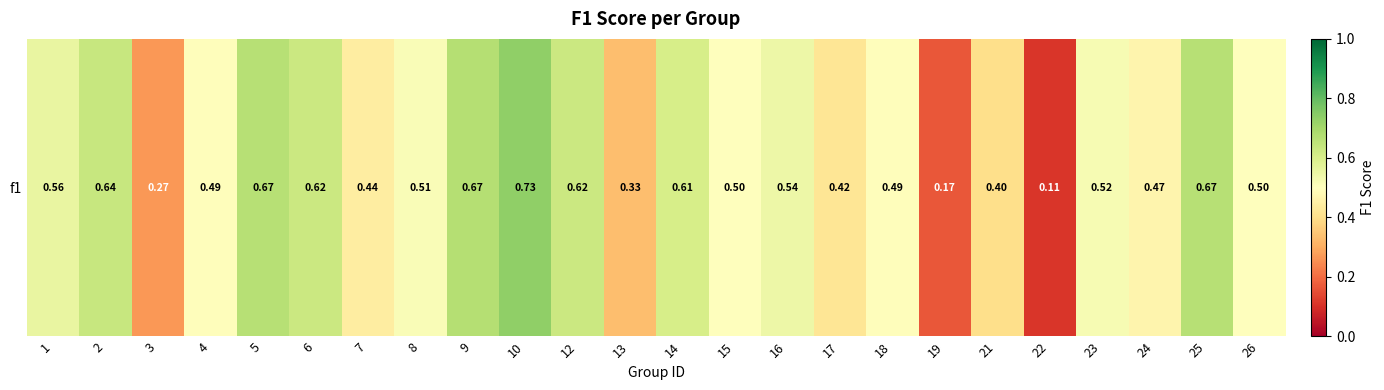

Between 22 and 17, which is larger?

17